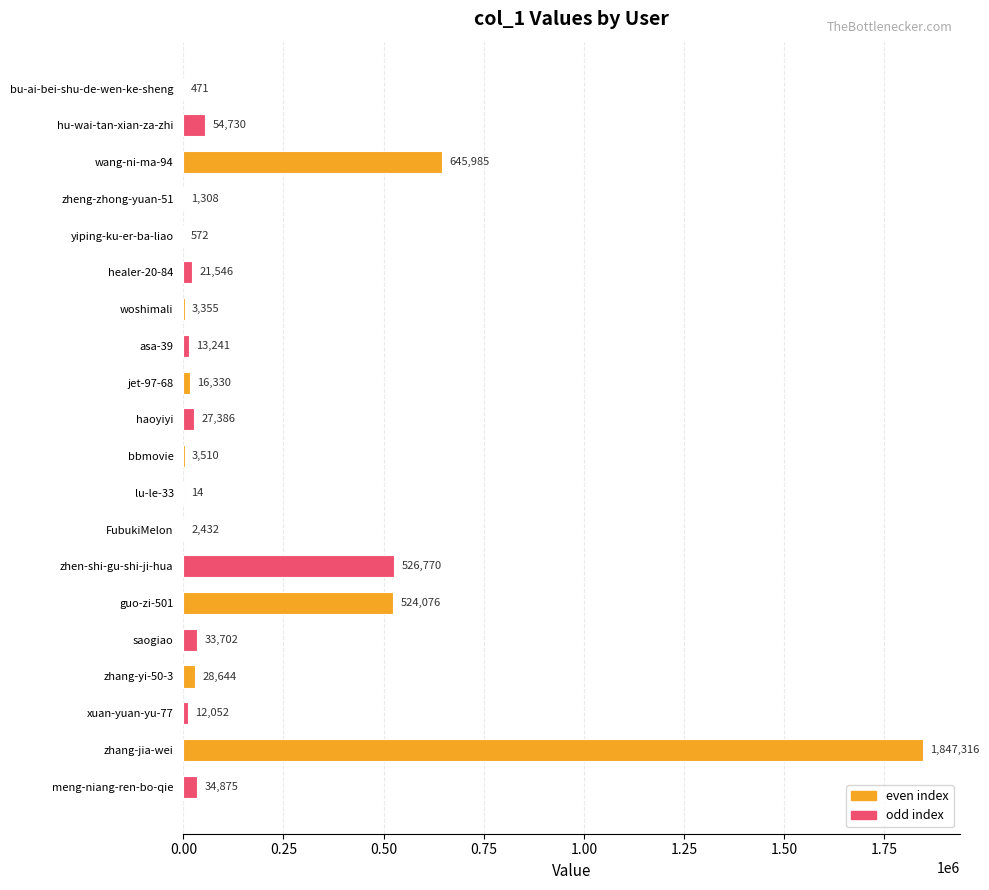

What is the change in value from asa-39 to zhang-jia-wei?

+1834075